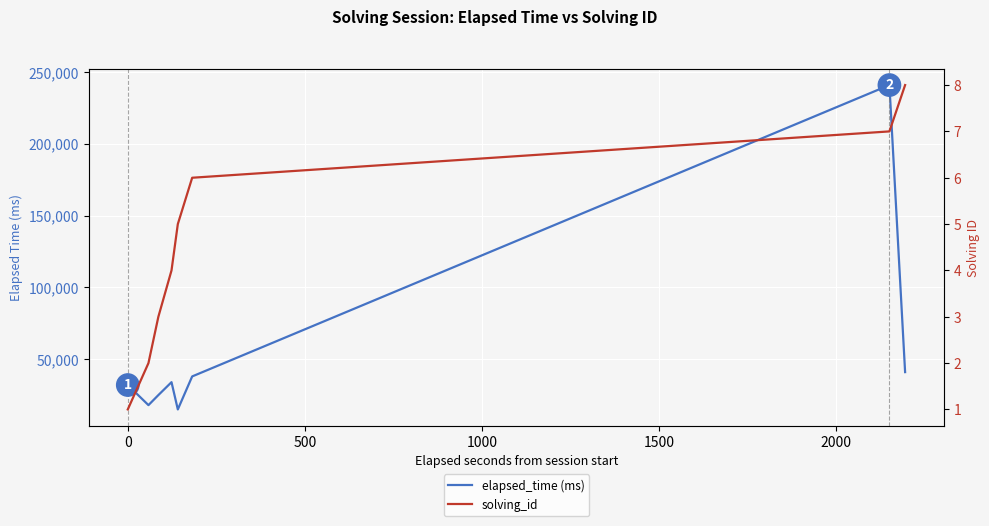

True or false: elapsed_time (ms) and solving_id intersect in this chart.

False